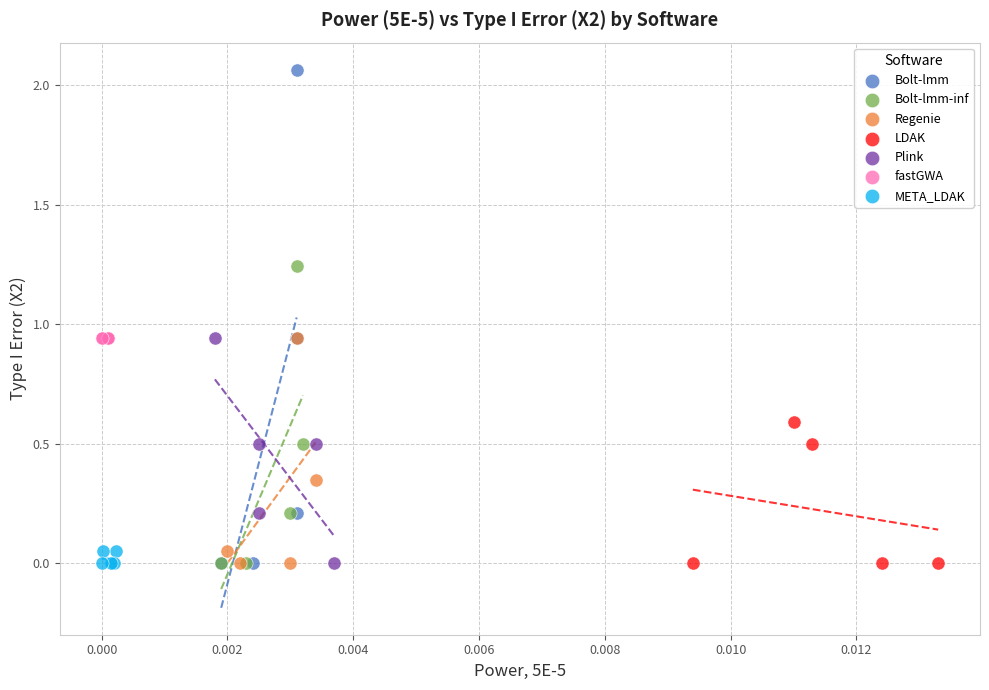

Which series contains the highest Y value?

Bolt-lmm